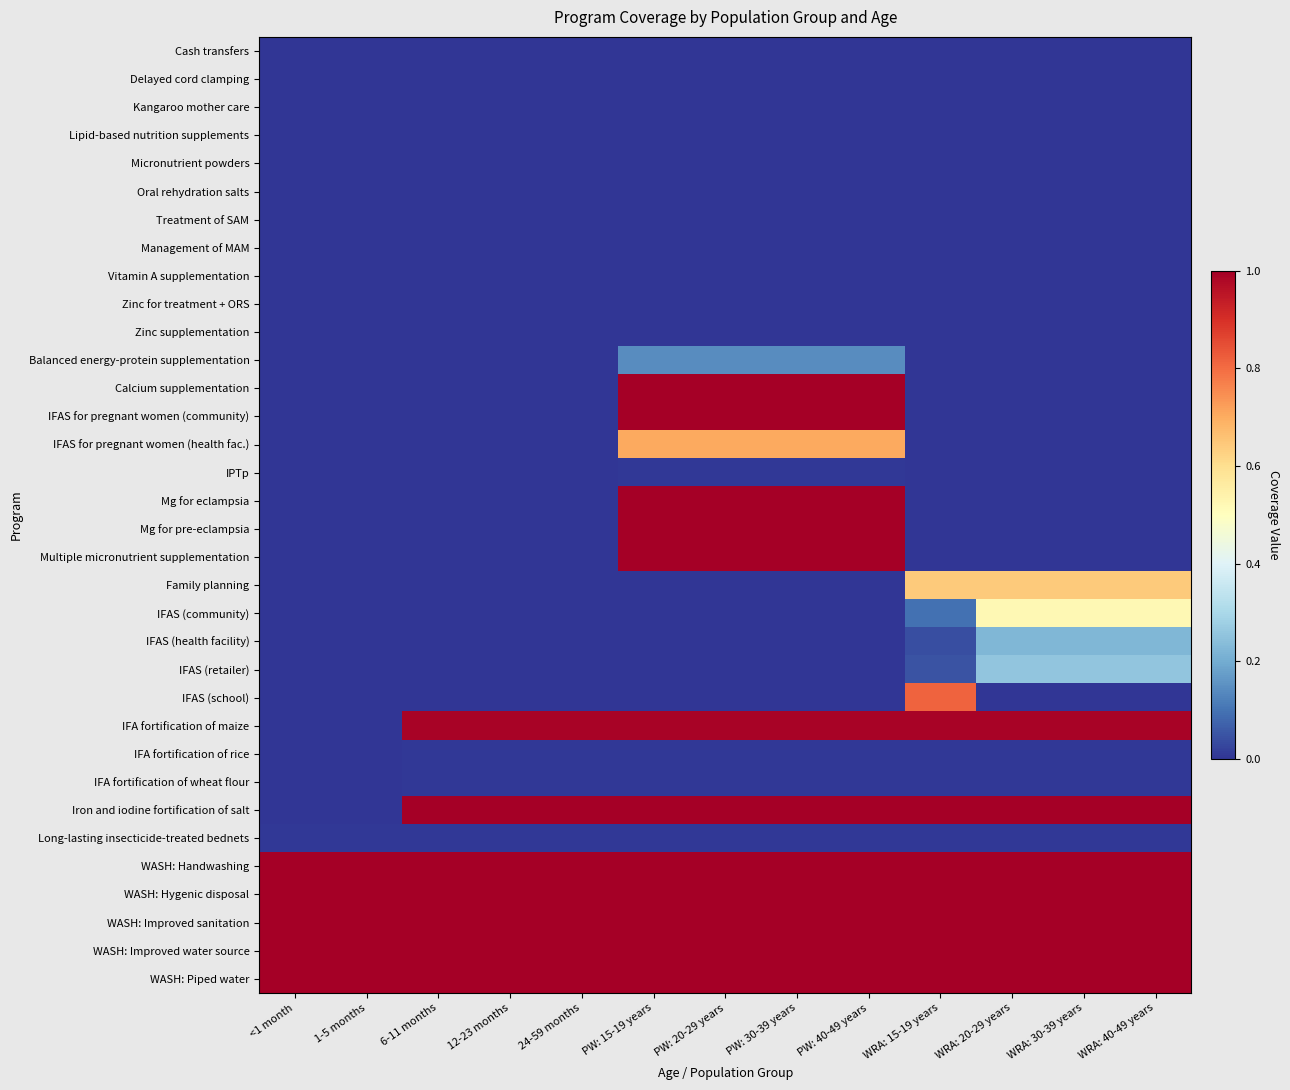

Reading right to left, what are all the values shown in this chart?

Cash transfers: WRA: 40-49 years=0.0	WRA: 30-39 years=0.0	WRA: 20-29 years=0.0	WRA: 15-19 years=0.0	PW: 40-49 years=0.0	PW: 30-39 years=0.0	PW: 20-29 years=0.0	PW: 15-19 years=0.0	24-59 months=0.0	12-23 months=0.0	6-11 months=0.0	1-5 months=0.0	<1 month=0.0
Delayed cord clamping: WRA: 40-49 years=0.0	WRA: 30-39 years=0.0	WRA: 20-29 years=0.0	WRA: 15-19 years=0.0	PW: 40-49 years=0.0	PW: 30-39 years=0.0	PW: 20-29 years=0.0	PW: 15-19 years=0.0	24-59 months=0.0	12-23 months=0.0	6-11 months=0.0	1-5 months=0.0	<1 month=0.0
Kangaroo mother care: WRA: 40-49 years=0.0	WRA: 30-39 years=0.0	WRA: 20-29 years=0.0	WRA: 15-19 years=0.0	PW: 40-49 years=0.0	PW: 30-39 years=0.0	PW: 20-29 years=0.0	PW: 15-19 years=0.0	24-59 months=0.0	12-23 months=0.0	6-11 months=0.0	1-5 months=0.0	<1 month=0.0
Lipid-based nutrition supplements: WRA: 40-49 years=0.0	WRA: 30-39 years=0.0	WRA: 20-29 years=0.0	WRA: 15-19 years=0.0	PW: 40-49 years=0.0	PW: 30-39 years=0.0	PW: 20-29 years=0.0	PW: 15-19 years=0.0	24-59 months=0.0	12-23 months=0.0	6-11 months=0.0	1-5 months=0.0	<1 month=0.0
Micronutrient powders: WRA: 40-49 years=0.0	WRA: 30-39 years=0.0	WRA: 20-29 years=0.0	WRA: 15-19 years=0.0	PW: 40-49 years=0.0	PW: 30-39 years=0.0	PW: 20-29 years=0.0	PW: 15-19 years=0.0	24-59 months=0.0	12-23 months=0.0	6-11 months=0.0	1-5 months=0.0	<1 month=0.0
Oral rehydration salts: WRA: 40-49 years=0.0	WRA: 30-39 years=0.0	WRA: 20-29 years=0.0	WRA: 15-19 years=0.0	PW: 40-49 years=0.0	PW: 30-39 years=0.0	PW: 20-29 years=0.0	PW: 15-19 years=0.0	24-59 months=0.0	12-23 months=0.0	6-11 months=0.0	1-5 months=0.0	<1 month=0.0
Treatment of SAM: WRA: 40-49 years=0.0	WRA: 30-39 years=0.0	WRA: 20-29 years=0.0	WRA: 15-19 years=0.0	PW: 40-49 years=0.0	PW: 30-39 years=0.0	PW: 20-29 years=0.0	PW: 15-19 years=0.0	24-59 months=0.0	12-23 months=0.0	6-11 months=0.0	1-5 months=0.0	<1 month=0.0
Management of MAM: WRA: 40-49 years=0.0	WRA: 30-39 years=0.0	WRA: 20-29 years=0.0	WRA: 15-19 years=0.0	PW: 40-49 years=0.0	PW: 30-39 years=0.0	PW: 20-29 years=0.0	PW: 15-19 years=0.0	24-59 months=0.0	12-23 months=0.0	6-11 months=0.0	1-5 months=0.0	<1 month=0.0
Vitamin A supplementation: WRA: 40-49 years=0.0	WRA: 30-39 years=0.0	WRA: 20-29 years=0.0	WRA: 15-19 years=0.0	PW: 40-49 years=0.0	PW: 30-39 years=0.0	PW: 20-29 years=0.0	PW: 15-19 years=0.0	24-59 months=0.0	12-23 months=0.0	6-11 months=0.0	1-5 months=0.0	<1 month=0.0
Zinc for treatment + ORS: WRA: 40-49 years=0.0	WRA: 30-39 years=0.0	WRA: 20-29 years=0.0	WRA: 15-19 years=0.0	PW: 40-49 years=0.0	PW: 30-39 years=0.0	PW: 20-29 years=0.0	PW: 15-19 years=0.0	24-59 months=0.0	12-23 months=0.0	6-11 months=0.0	1-5 months=0.0	<1 month=0.0
Zinc supplementation: WRA: 40-49 years=0.0	WRA: 30-39 years=0.0	WRA: 20-29 years=0.0	WRA: 15-19 years=0.0	PW: 40-49 years=0.0	PW: 30-39 years=0.0	PW: 20-29 years=0.0	PW: 15-19 years=0.0	24-59 months=0.0	12-23 months=0.0	6-11 months=0.0	1-5 months=0.0	<1 month=0.0
Balanced energy-protein supplementation: WRA: 40-49 years=0.0	WRA: 30-39 years=0.0	WRA: 20-29 years=0.0	WRA: 15-19 years=0.0	PW: 40-49 years=0.1	PW: 30-39 years=0.1	PW: 20-29 years=0.1	PW: 15-19 years=0.1	24-59 months=0.0	12-23 months=0.0	6-11 months=0.0	1-5 months=0.0	<1 month=0.0
Calcium supplementation: WRA: 40-49 years=0.0	WRA: 30-39 years=0.0	WRA: 20-29 years=0.0	WRA: 15-19 years=0.0	PW: 40-49 years=1.0	PW: 30-39 years=1.0	PW: 20-29 years=1.0	PW: 15-19 years=1.0	24-59 months=0.0	12-23 months=0.0	6-11 months=0.0	1-5 months=0.0	<1 month=0.0
IFAS for pregnant women (community): WRA: 40-49 years=0.0	WRA: 30-39 years=0.0	WRA: 20-29 years=0.0	WRA: 15-19 years=0.0	PW: 40-49 years=1.0	PW: 30-39 years=1.0	PW: 20-29 years=1.0	PW: 15-19 years=1.0	24-59 months=0.0	12-23 months=0.0	6-11 months=0.0	1-5 months=0.0	<1 month=0.0
IFAS for pregnant women (health fac.): WRA: 40-49 years=0.0	WRA: 30-39 years=0.0	WRA: 20-29 years=0.0	WRA: 15-19 years=0.0	PW: 40-49 years=0.7	PW: 30-39 years=0.7	PW: 20-29 years=0.7	PW: 15-19 years=0.7	24-59 months=0.0	12-23 months=0.0	6-11 months=0.0	1-5 months=0.0	<1 month=0.0
IPTp: WRA: 40-49 years=0.0	WRA: 30-39 years=0.0	WRA: 20-29 years=0.0	WRA: 15-19 years=0.0	PW: 40-49 years=0.0	PW: 30-39 years=0.0	PW: 20-29 years=0.0	PW: 15-19 years=0.0	24-59 months=0.0	12-23 months=0.0	6-11 months=0.0	1-5 months=0.0	<1 month=0.0
Mg for eclampsia: WRA: 40-49 years=0.0	WRA: 30-39 years=0.0	WRA: 20-29 years=0.0	WRA: 15-19 years=0.0	PW: 40-49 years=1.0	PW: 30-39 years=1.0	PW: 20-29 years=1.0	PW: 15-19 years=1.0	24-59 months=0.0	12-23 months=0.0	6-11 months=0.0	1-5 months=0.0	<1 month=0.0
Mg for pre-eclampsia: WRA: 40-49 years=0.0	WRA: 30-39 years=0.0	WRA: 20-29 years=0.0	WRA: 15-19 years=0.0	PW: 40-49 years=1.0	PW: 30-39 years=1.0	PW: 20-29 years=1.0	PW: 15-19 years=1.0	24-59 months=0.0	12-23 months=0.0	6-11 months=0.0	1-5 months=0.0	<1 month=0.0
Multiple micronutrient supplementation: WRA: 40-49 years=0.0	WRA: 30-39 years=0.0	WRA: 20-29 years=0.0	WRA: 15-19 years=0.0	PW: 40-49 years=1.0	PW: 30-39 years=1.0	PW: 20-29 years=1.0	PW: 15-19 years=1.0	24-59 months=0.0	12-23 months=0.0	6-11 months=0.0	1-5 months=0.0	<1 month=0.0
Family planning: WRA: 40-49 years=0.6	WRA: 30-39 years=0.6	WRA: 20-29 years=0.6	WRA: 15-19 years=0.6	PW: 40-49 years=0.0	PW: 30-39 years=0.0	PW: 20-29 years=0.0	PW: 15-19 years=0.0	24-59 months=0.0	12-23 months=0.0	6-11 months=0.0	1-5 months=0.0	<1 month=0.0
IFAS (community): WRA: 40-49 years=0.5	WRA: 30-39 years=0.5	WRA: 20-29 years=0.5	WRA: 15-19 years=0.1	PW: 40-49 years=0.0	PW: 30-39 years=0.0	PW: 20-29 years=0.0	PW: 15-19 years=0.0	24-59 months=0.0	12-23 months=0.0	6-11 months=0.0	1-5 months=0.0	<1 month=0.0
IFAS (health facility): WRA: 40-49 years=0.2	WRA: 30-39 years=0.2	WRA: 20-29 years=0.2	WRA: 15-19 years=0.0	PW: 40-49 years=0.0	PW: 30-39 years=0.0	PW: 20-29 years=0.0	PW: 15-19 years=0.0	24-59 months=0.0	12-23 months=0.0	6-11 months=0.0	1-5 months=0.0	<1 month=0.0
IFAS (retailer): WRA: 40-49 years=0.3	WRA: 30-39 years=0.3	WRA: 20-29 years=0.3	WRA: 15-19 years=0.0	PW: 40-49 years=0.0	PW: 30-39 years=0.0	PW: 20-29 years=0.0	PW: 15-19 years=0.0	24-59 months=0.0	12-23 months=0.0	6-11 months=0.0	1-5 months=0.0	<1 month=0.0
IFAS (school): WRA: 40-49 years=0.0	WRA: 30-39 years=0.0	WRA: 20-29 years=0.0	WRA: 15-19 years=0.8	PW: 40-49 years=0.0	PW: 30-39 years=0.0	PW: 20-29 years=0.0	PW: 15-19 years=0.0	24-59 months=0.0	12-23 months=0.0	6-11 months=0.0	1-5 months=0.0	<1 month=0.0
IFA fortification of maize: WRA: 40-49 years=1.0	WRA: 30-39 years=1.0	WRA: 20-29 years=1.0	WRA: 15-19 years=1.0	PW: 40-49 years=1.0	PW: 30-39 years=1.0	PW: 20-29 years=1.0	PW: 15-19 years=1.0	24-59 months=1.0	12-23 months=1.0	6-11 months=1.0	1-5 months=0.0	<1 month=0.0
IFA fortification of rice: WRA: 40-49 years=0.0	WRA: 30-39 years=0.0	WRA: 20-29 years=0.0	WRA: 15-19 years=0.0	PW: 40-49 years=0.0	PW: 30-39 years=0.0	PW: 20-29 years=0.0	PW: 15-19 years=0.0	24-59 months=0.0	12-23 months=0.0	6-11 months=0.0	1-5 months=0.0	<1 month=0.0
IFA fortification of wheat flour: WRA: 40-49 years=0.0	WRA: 30-39 years=0.0	WRA: 20-29 years=0.0	WRA: 15-19 years=0.0	PW: 40-49 years=0.0	PW: 30-39 years=0.0	PW: 20-29 years=0.0	PW: 15-19 years=0.0	24-59 months=0.0	12-23 months=0.0	6-11 months=0.0	1-5 months=0.0	<1 month=0.0
Iron and iodine fortification of salt: WRA: 40-49 years=1.0	WRA: 30-39 years=1.0	WRA: 20-29 years=1.0	WRA: 15-19 years=1.0	PW: 40-49 years=1.0	PW: 30-39 years=1.0	PW: 20-29 years=1.0	PW: 15-19 years=1.0	24-59 months=1.0	12-23 months=1.0	6-11 months=1.0	1-5 months=0.0	<1 month=0.0
Long-lasting insecticide-treated bednets: WRA: 40-49 years=0.0	WRA: 30-39 years=0.0	WRA: 20-29 years=0.0	WRA: 15-19 years=0.0	PW: 40-49 years=0.0	PW: 30-39 years=0.0	PW: 20-29 years=0.0	PW: 15-19 years=0.0	24-59 months=0.0	12-23 months=0.0	6-11 months=0.0	1-5 months=0.0	<1 month=0.0
WASH: Handwashing: WRA: 40-49 years=1.0	WRA: 30-39 years=1.0	WRA: 20-29 years=1.0	WRA: 15-19 years=1.0	PW: 40-49 years=1.0	PW: 30-39 years=1.0	PW: 20-29 years=1.0	PW: 15-19 years=1.0	24-59 months=1.0	12-23 months=1.0	6-11 months=1.0	1-5 months=1.0	<1 month=1.0
WASH: Hygenic disposal: WRA: 40-49 years=1.0	WRA: 30-39 years=1.0	WRA: 20-29 years=1.0	WRA: 15-19 years=1.0	PW: 40-49 years=1.0	PW: 30-39 years=1.0	PW: 20-29 years=1.0	PW: 15-19 years=1.0	24-59 months=1.0	12-23 months=1.0	6-11 months=1.0	1-5 months=1.0	<1 month=1.0
WASH: Improved sanitation: WRA: 40-49 years=1.0	WRA: 30-39 years=1.0	WRA: 20-29 years=1.0	WRA: 15-19 years=1.0	PW: 40-49 years=1.0	PW: 30-39 years=1.0	PW: 20-29 years=1.0	PW: 15-19 years=1.0	24-59 months=1.0	12-23 months=1.0	6-11 months=1.0	1-5 months=1.0	<1 month=1.0
WASH: Improved water source: WRA: 40-49 years=1.0	WRA: 30-39 years=1.0	WRA: 20-29 years=1.0	WRA: 15-19 years=1.0	PW: 40-49 years=1.0	PW: 30-39 years=1.0	PW: 20-29 years=1.0	PW: 15-19 years=1.0	24-59 months=1.0	12-23 months=1.0	6-11 months=1.0	1-5 months=1.0	<1 month=1.0
WASH: Piped water: WRA: 40-49 years=1.0	WRA: 30-39 years=1.0	WRA: 20-29 years=1.0	WRA: 15-19 years=1.0	PW: 40-49 years=1.0	PW: 30-39 years=1.0	PW: 20-29 years=1.0	PW: 15-19 years=1.0	24-59 months=1.0	12-23 months=1.0	6-11 months=1.0	1-5 months=1.0	<1 month=1.0